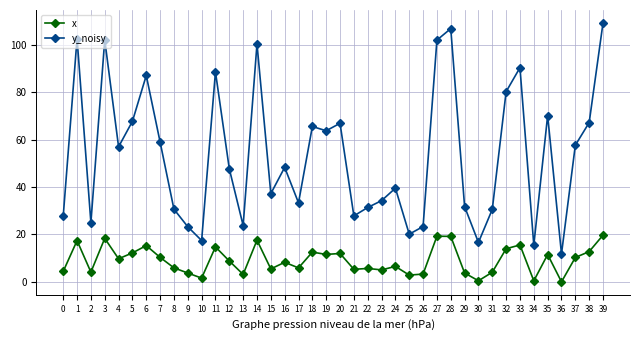

In y_noisy, how many points are lower than both neighbors (excluding endpoints)?

12